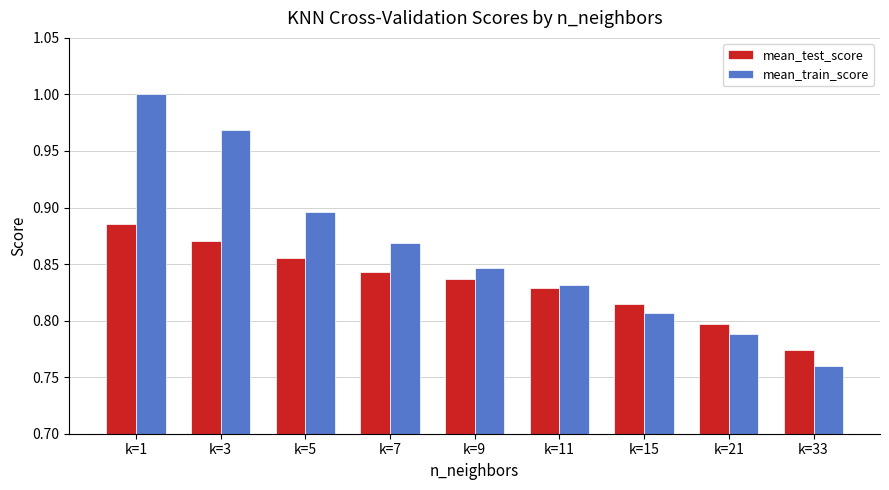

What is the difference between the mean_train_score values at k=3 and k=33?

0.2